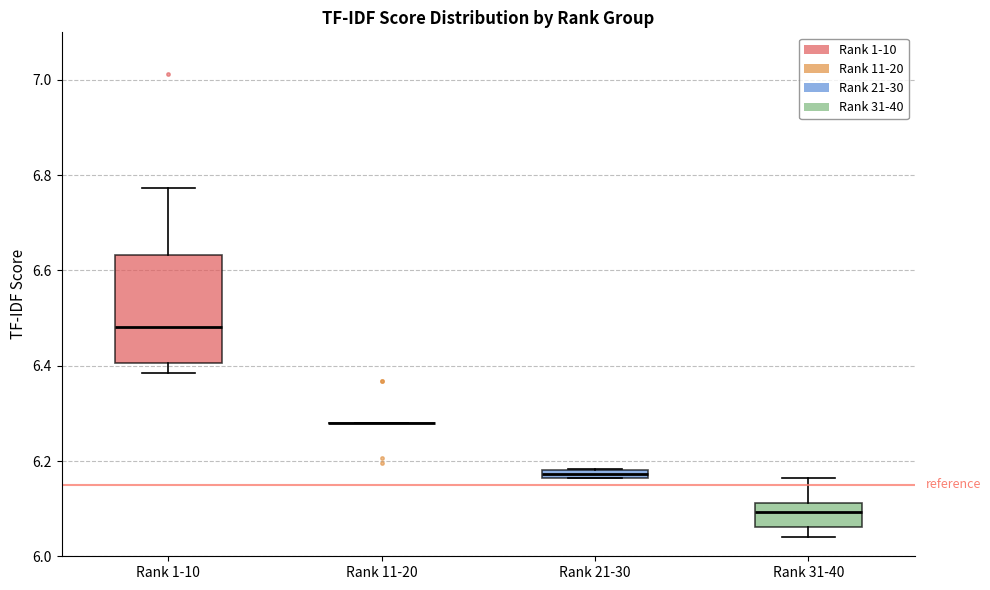

Where does the lower whisker of the box for Rank 31-40 end on the y-axis? The values are not printed on the chart, so give them approximately, as read against the axis.

6.04